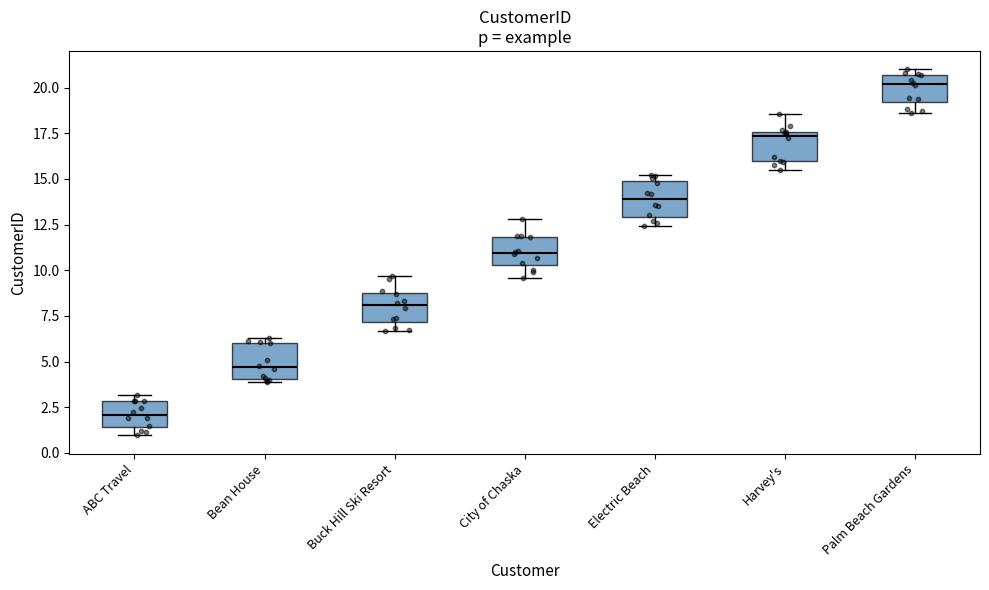

Reading left to right, transcribe this box plot: for each box, give where its median line is, the range the box spans, and where its two whiskers end, as read against the y-axis. The values are not printed on the chart, so give them approximately, as read against the axis.

ABC Travel: median 2.0, box 1.5 to 3.0, whiskers 1.0 to 3.0 (just above the box's upper edge)
Bean House: median 4.5, box 4.0 to 6.0, whiskers 4.0 (just below the box's lower edge) to 6.5
Buck Hill Ski Resort: median 8.0, box 7.0 to 8.5, whiskers 6.5 to 9.5
City of Chaska: median 11.0, box 10.5 to 12.0, whiskers 9.5 to 13.0
Electric Beach: median 14.0, box 13.0 to 15.0, whiskers 12.5 to 15.0 (just above the box's upper edge)
Harvey's: median 17.5 (just below the box's upper edge), box 16.0 to 17.5, whiskers 15.5 to 18.5
Palm Beach Gardens: median 20.0, box 19.0 to 20.5, whiskers 18.5 to 21.0